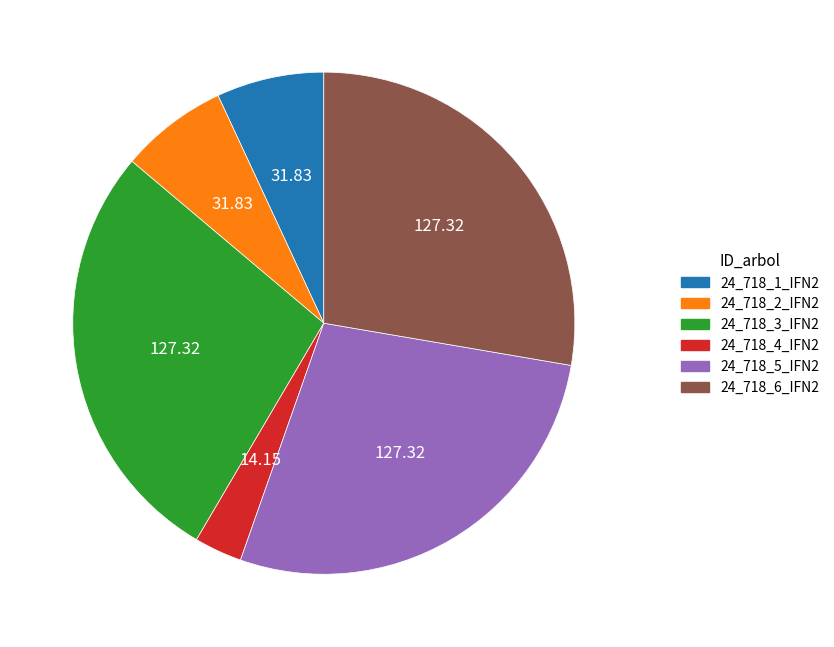

Is the sum of 24_718_5_IFN2 and 24_718_2_IFN2 greater than half?

No